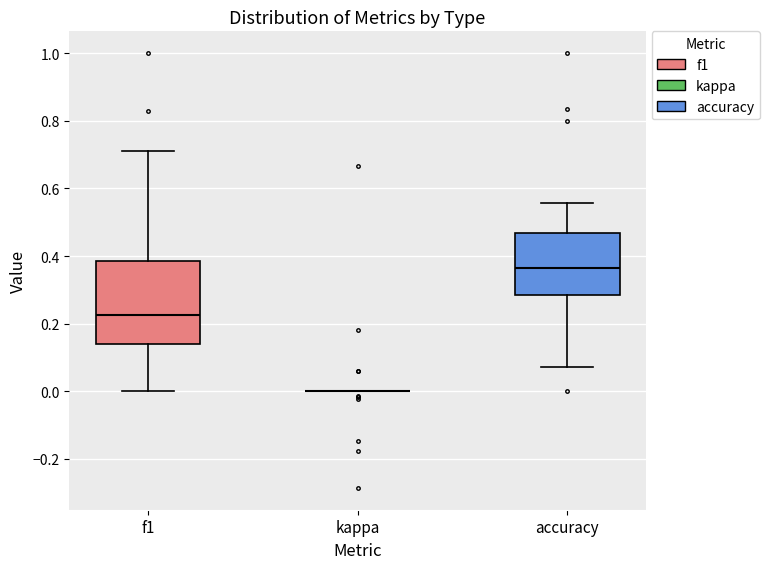

Reading left to right, read every box against the y-axis: the position of its median line, the range the box covers, and the ends of its whiskers. The values are not printed on the chart, so give them approximately, as read against the axis.

f1: median 0.22, box 0.14 to 0.38, whiskers 0.00 to 0.72
kappa: box collapsed to a line at 0.00, whiskers 0.00 to 0.00
accuracy: median 0.36, box 0.28 to 0.46, whiskers 0.08 to 0.56